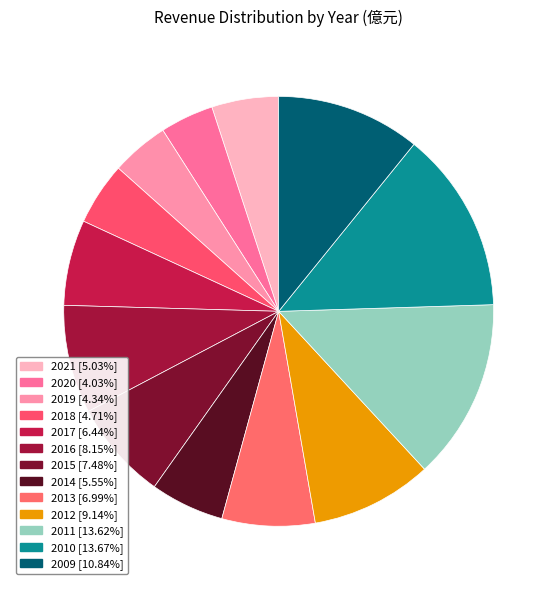

Which slice is the largest?

2010